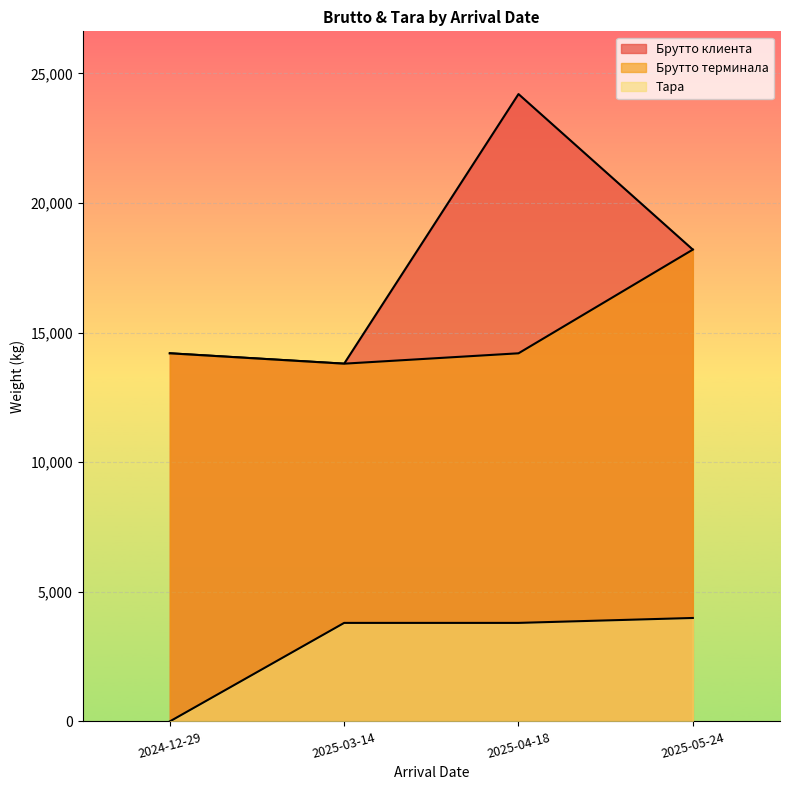

The value of Тара at 2025-03-14 is 5503. True or false?

False